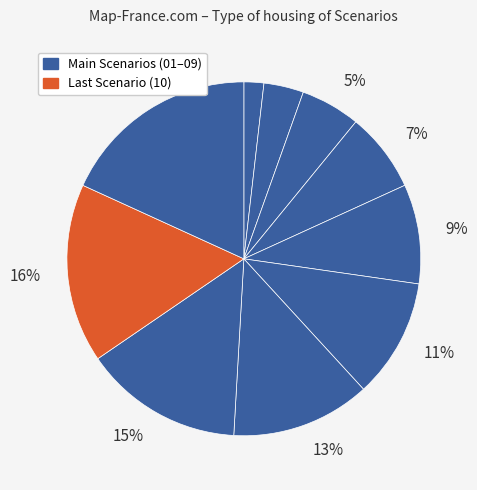

How many segments does this pie chart have?

10